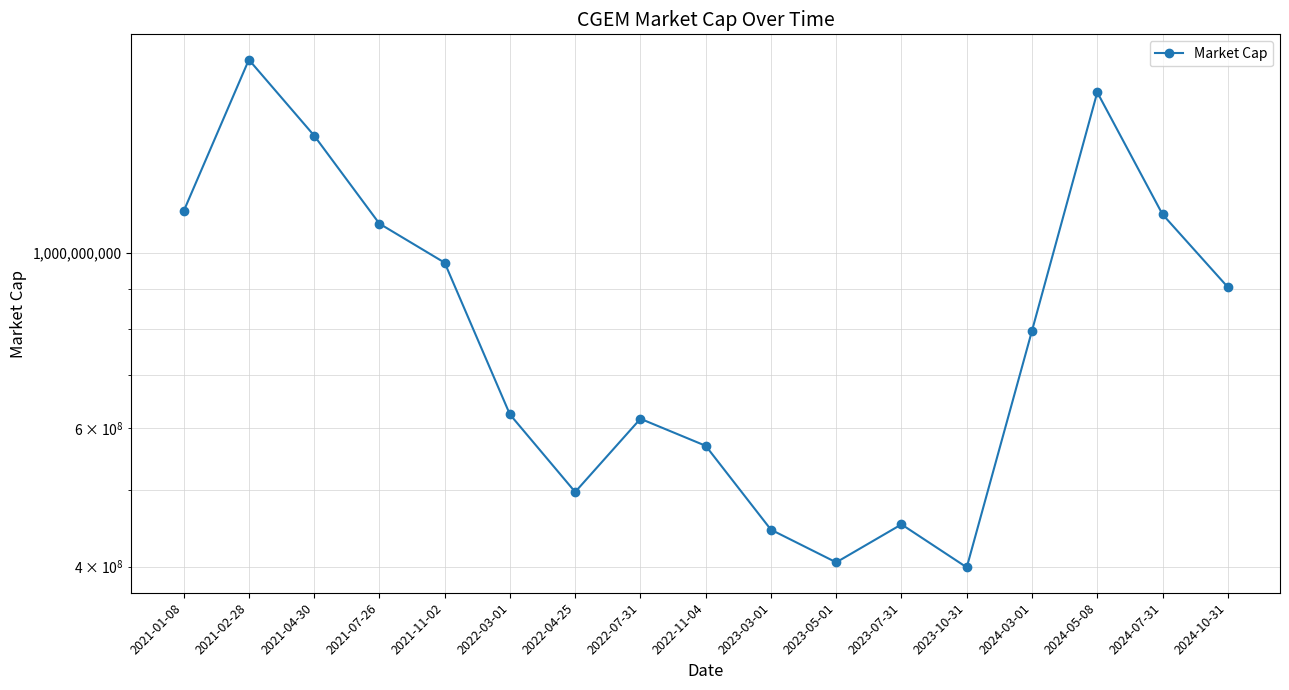

Where does the data first go above 797150000?

2021-01-08